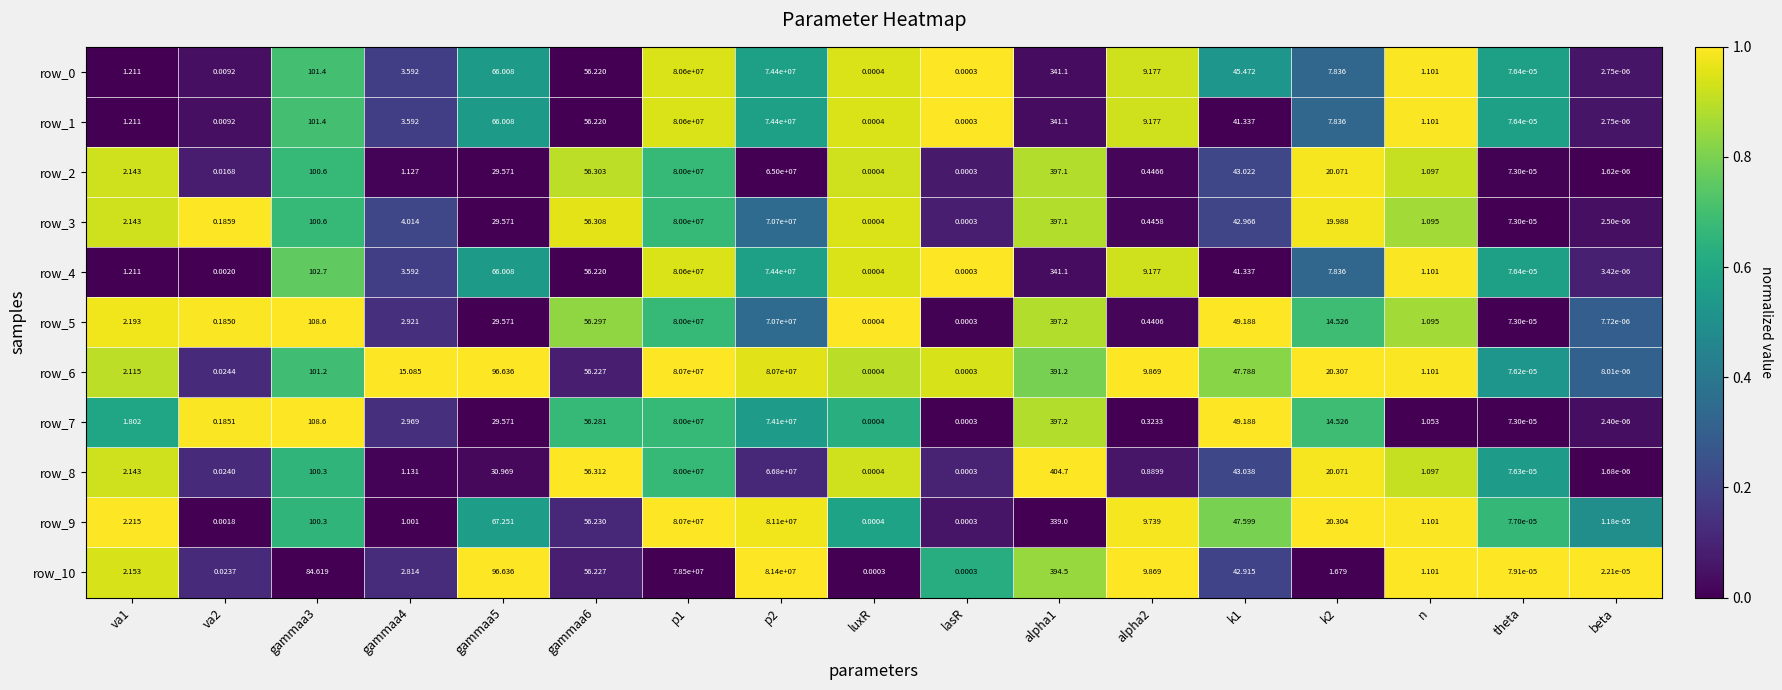

List the labels in order of row_4 value, smallest first.

beta, theta, lasR, luxR, va2, n, va1, gammaa4, k2, alpha2, k1, gammaa6, gammaa5, gammaa3, alpha1, p2, p1